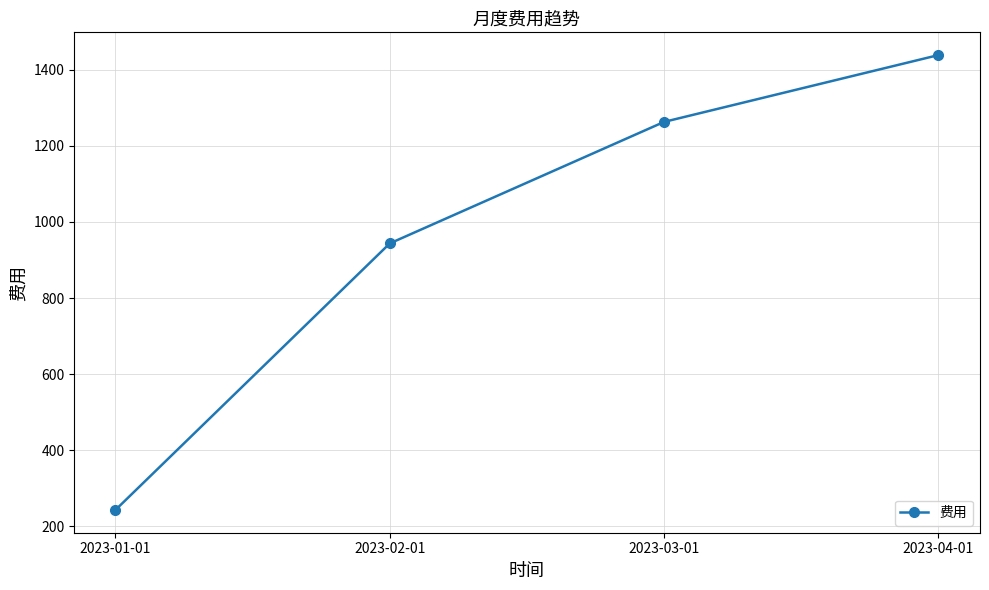

What is the value of the 1st point from the left?

243.3